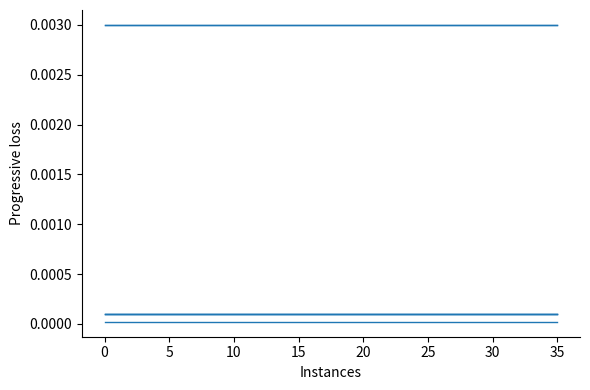

Is it true that ef_ippu_tonne_hfc134a_ods equals 0.0 at 13?

True